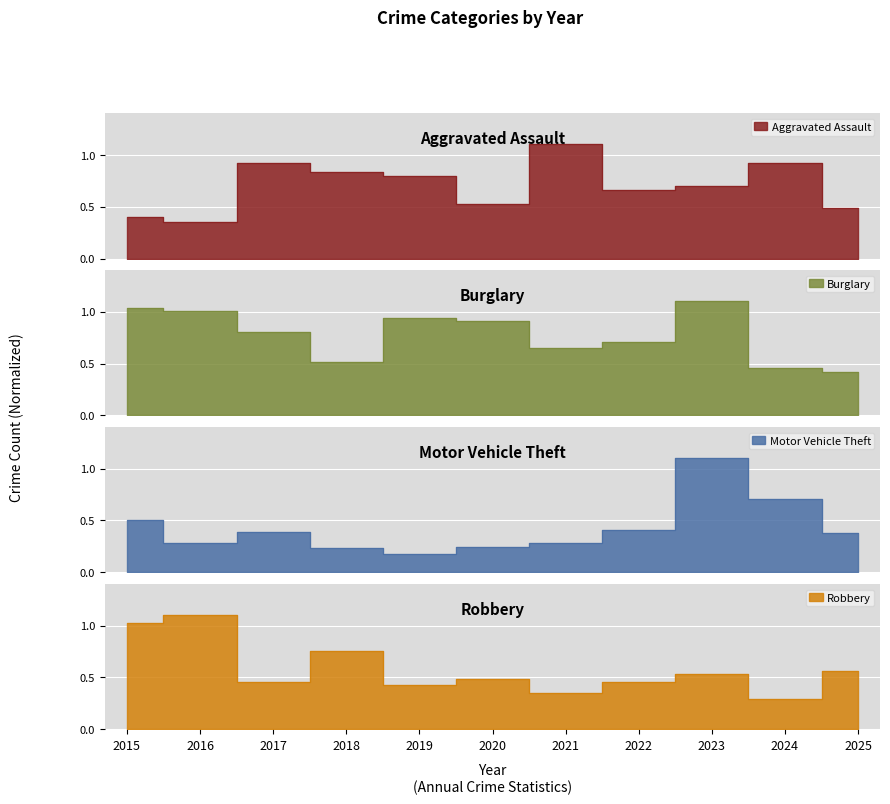

Reading left to right, extract all data points from this chart.

Aggravated Assault: 0.4	0.4	0.9	0.8	0.8	0.5	1.1	0.7	0.7	0.9	0.5
Burglary: 1.0	1.0	0.8	0.5	0.9	0.9	0.6	0.7	1.1	0.5	0.4
Motor Vehicle Theft: 0.5	0.3	0.4	0.2	0.2	0.2	0.3	0.4	1.1	0.7	0.4
Robbery: 1.0	1.1	0.5	0.8	0.4	0.5	0.3	0.5	0.5	0.3	0.6